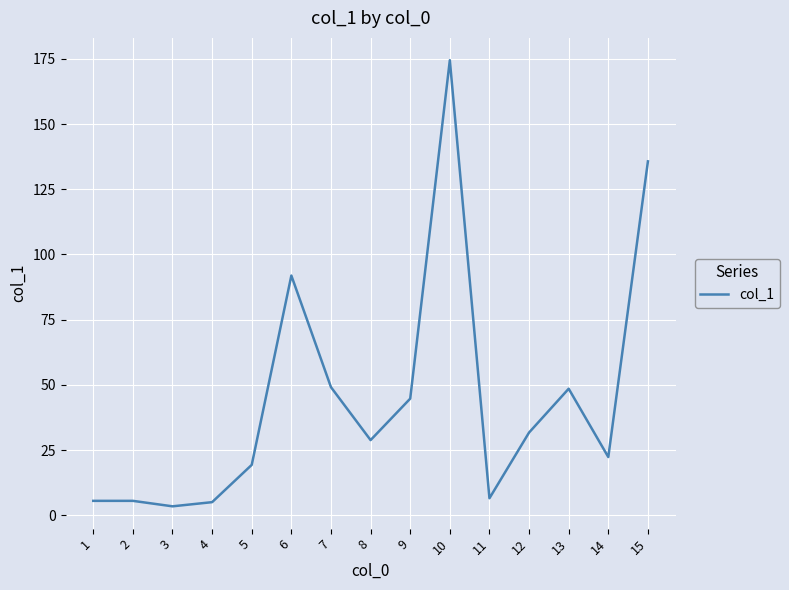

Where does the data first go above 28?

6